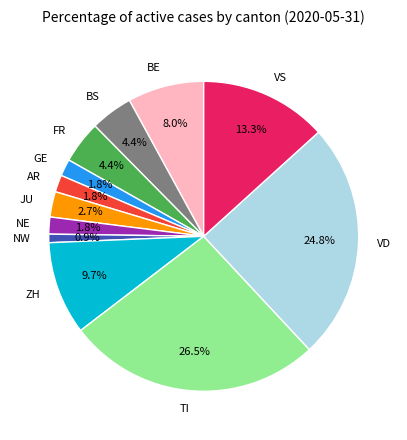

What is the ratio of the value at BE to the value at VD?

0.3